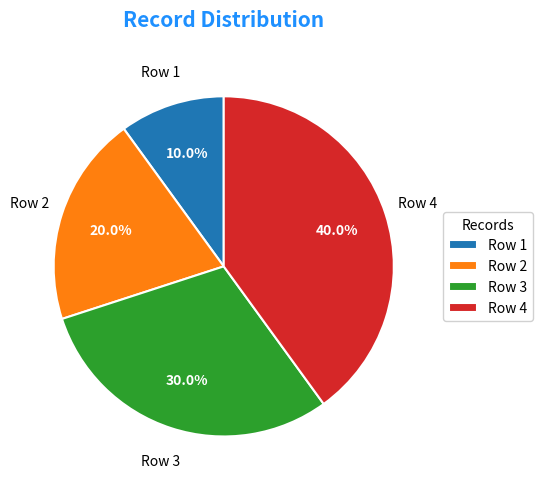

To the nearest percent, what portion does Row 2 represent?

20%